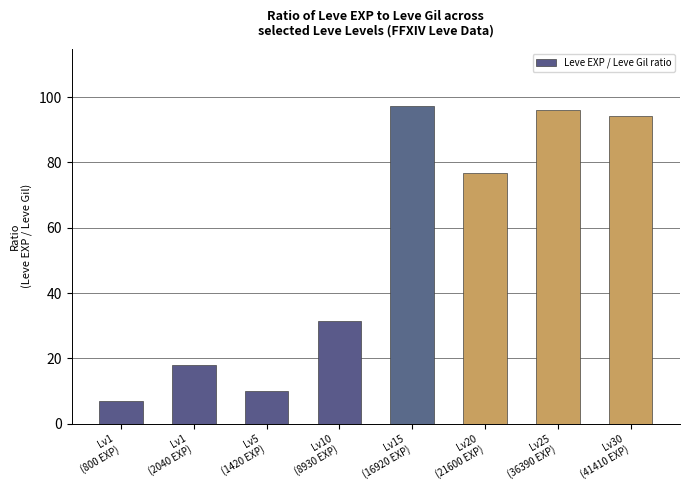

How many bars are there in total?

8